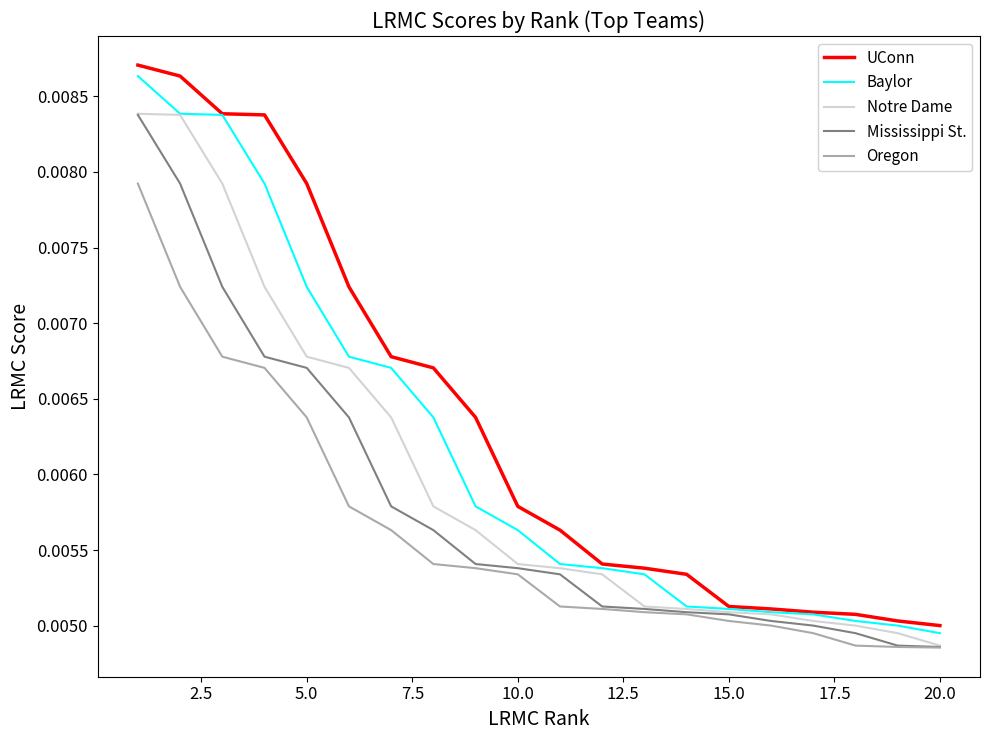

Rank the series by their average value, from highest to lowest.

UConn, Baylor, Notre Dame, Mississippi St., Oregon